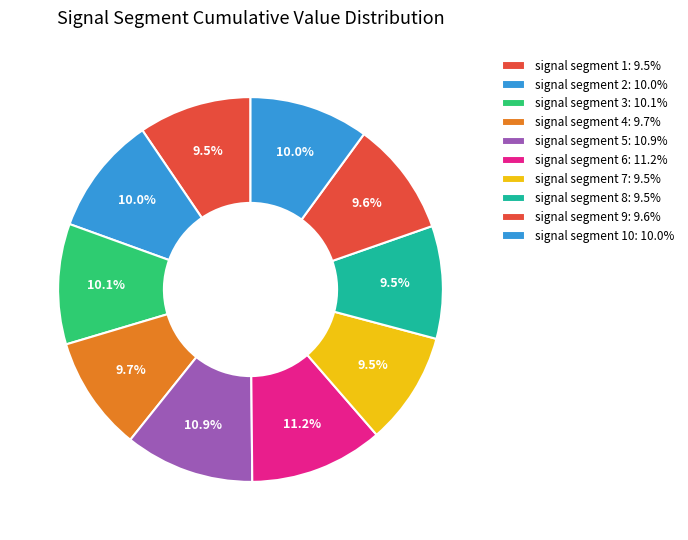

How many segments does this pie chart have?

10